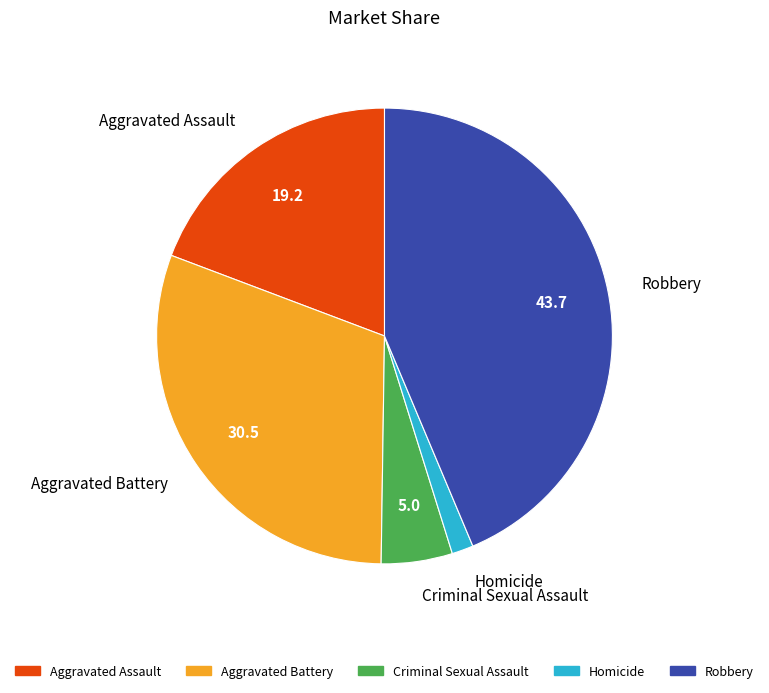

True or false: Robbery accounts for 44% of the total.

True